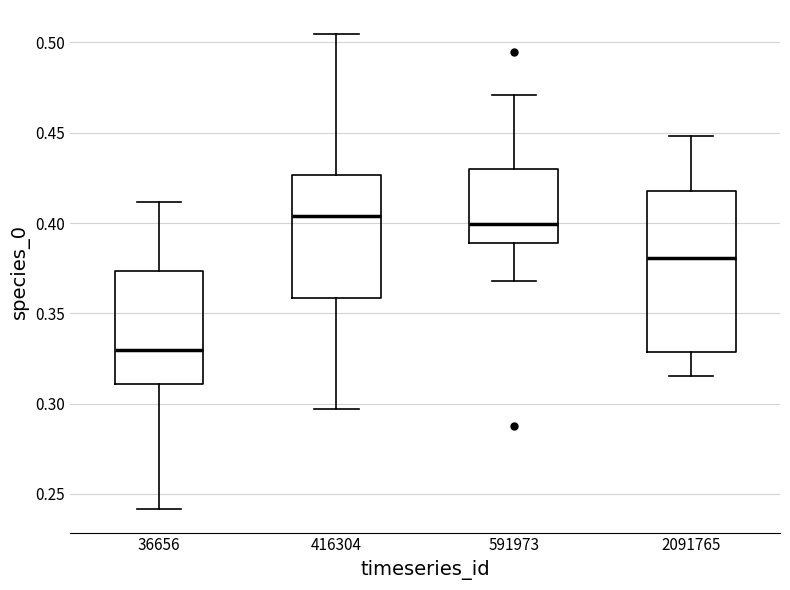

Reading left to right, transcribe this box plot: for each box, give where its median line is, the range the box spans, and where its two whiskers end, as read against the y-axis. The values are not printed on the chart, so give them approximately, as read against the axis.

36656: median 0.330, box 0.310 to 0.375, whiskers 0.240 to 0.410
416304: median 0.405, box 0.360 to 0.425, whiskers 0.295 to 0.505
591973: median 0.400, box 0.390 to 0.430, whiskers 0.370 to 0.470
2091765: median 0.380, box 0.330 to 0.420, whiskers 0.315 to 0.450